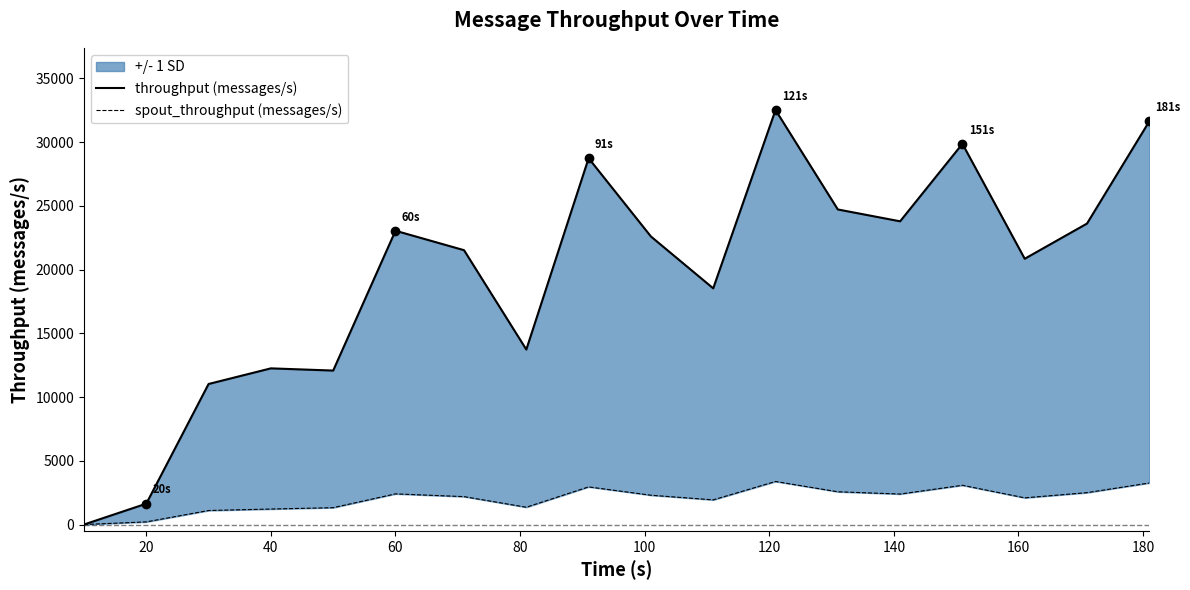

Does the chart have visible grid lines?

No